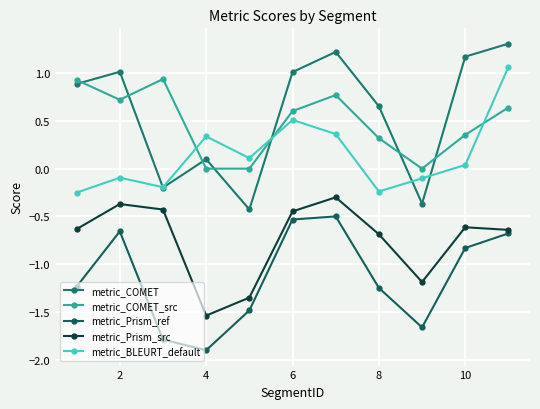

How many interior local valleys does the metric_COMET series have?

3